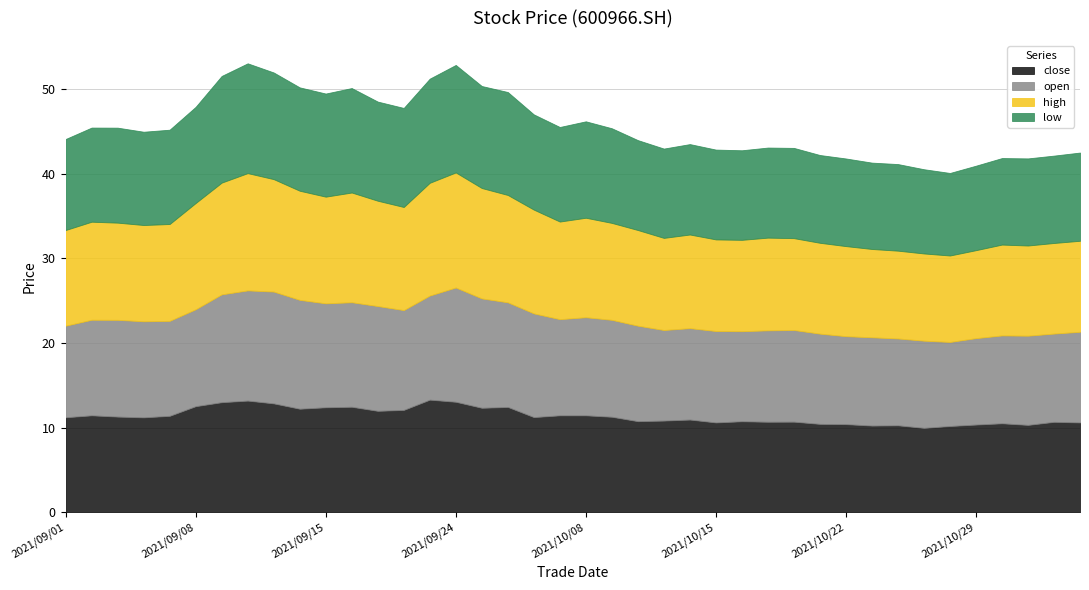

What is the label of the 25th point from the right?

2021/09/24